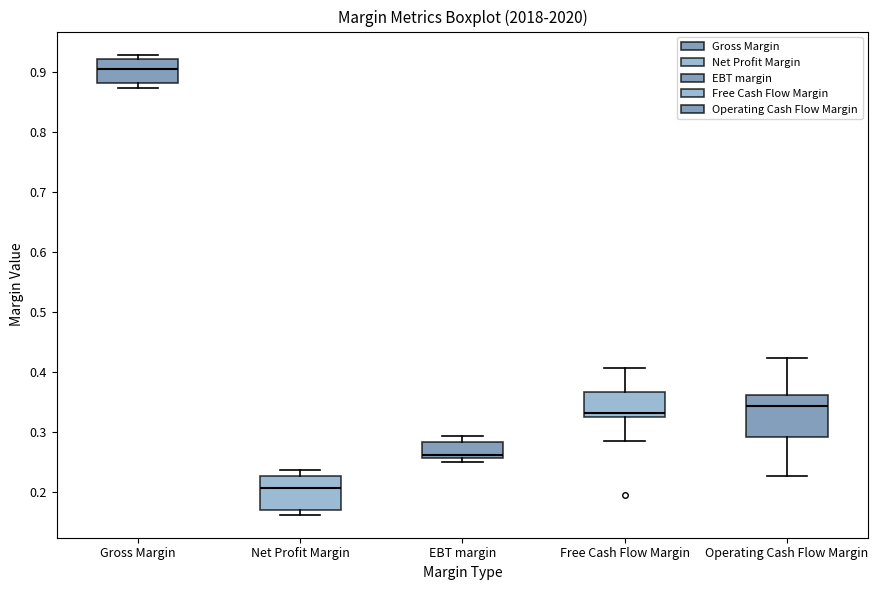

Reading left to right, read every box against the y-axis: the position of its median line, the range the box covers, and the ends of its whiskers. The values are not printed on the chart, so give them approximately, as read against the axis.

Gross Margin: median 0.90, box 0.88 to 0.92, whiskers 0.87 to 0.93
Net Profit Margin: median 0.21, box 0.17 to 0.23, whiskers 0.16 to 0.24
EBT margin: median 0.26 (just above the box's lower edge), box 0.26 to 0.28, whiskers 0.25 to 0.29
Free Cash Flow Margin: median 0.33, box 0.32 to 0.37, whiskers 0.28 to 0.41
Operating Cash Flow Margin: median 0.34, box 0.29 to 0.36, whiskers 0.23 to 0.42